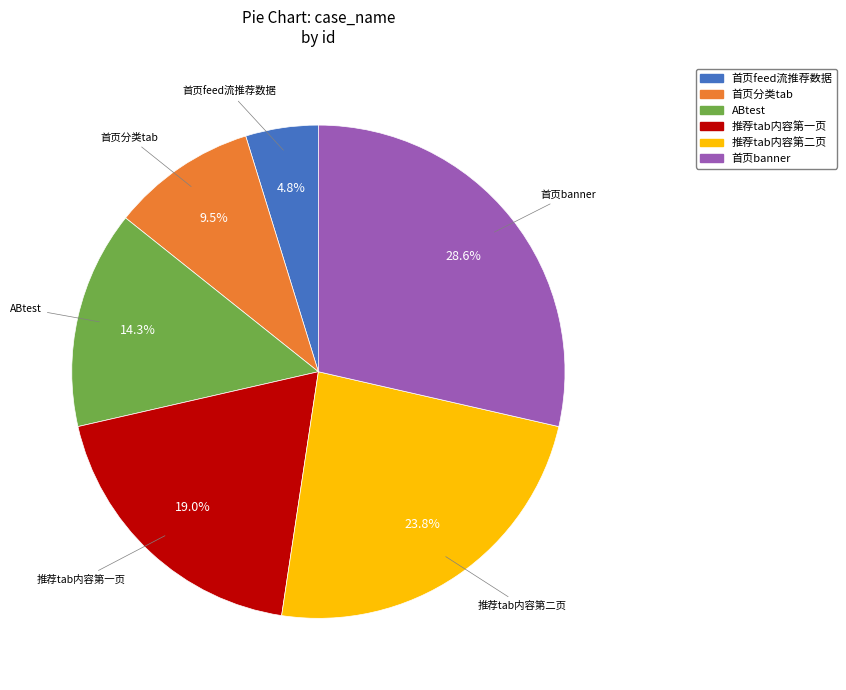

To the nearest percent, what is the difference between the largest and smallest slice percentages?

24%